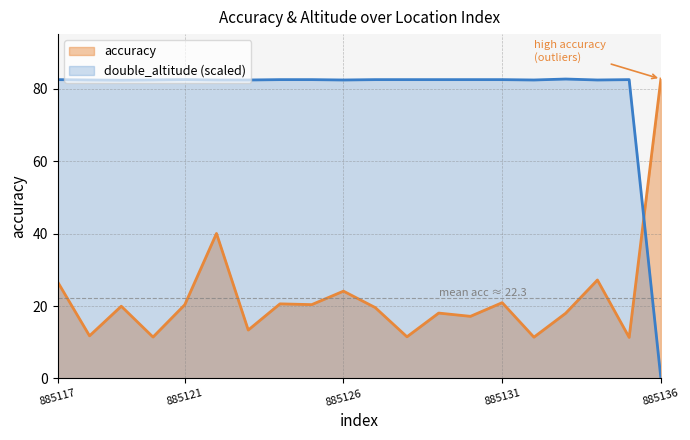

What is the sum of the double_altitude values at 885120 and 885132?

164.9